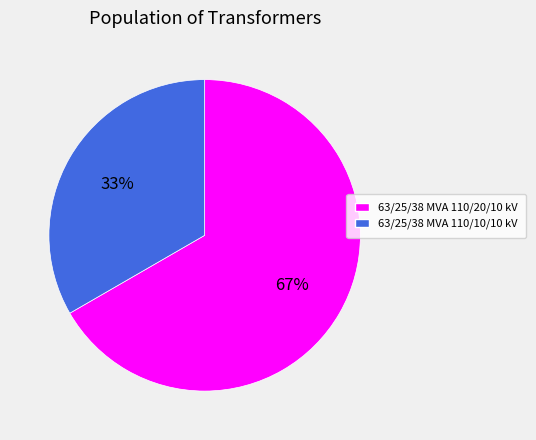

To the nearest percent, what portion does 63/25/38 MVA 110/20/10 kV represent?

67%